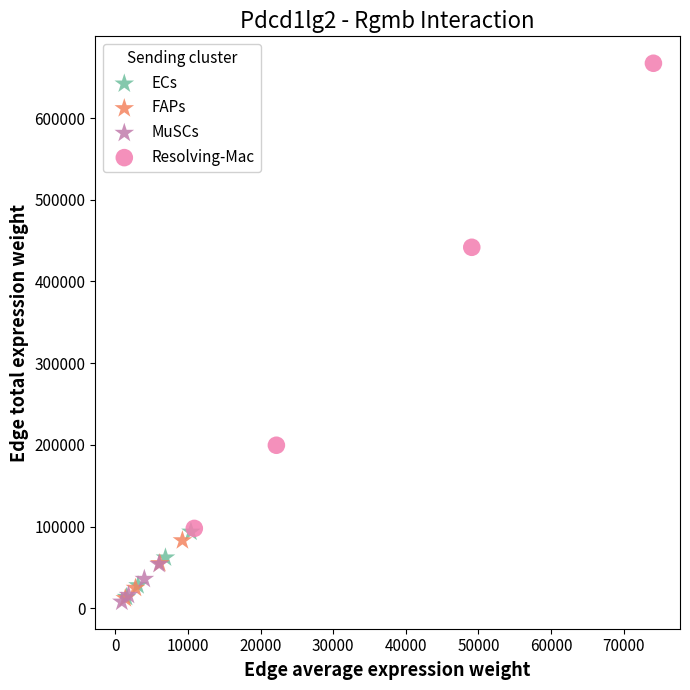

Which series has the widest spread of Y values?

Resolving-Mac